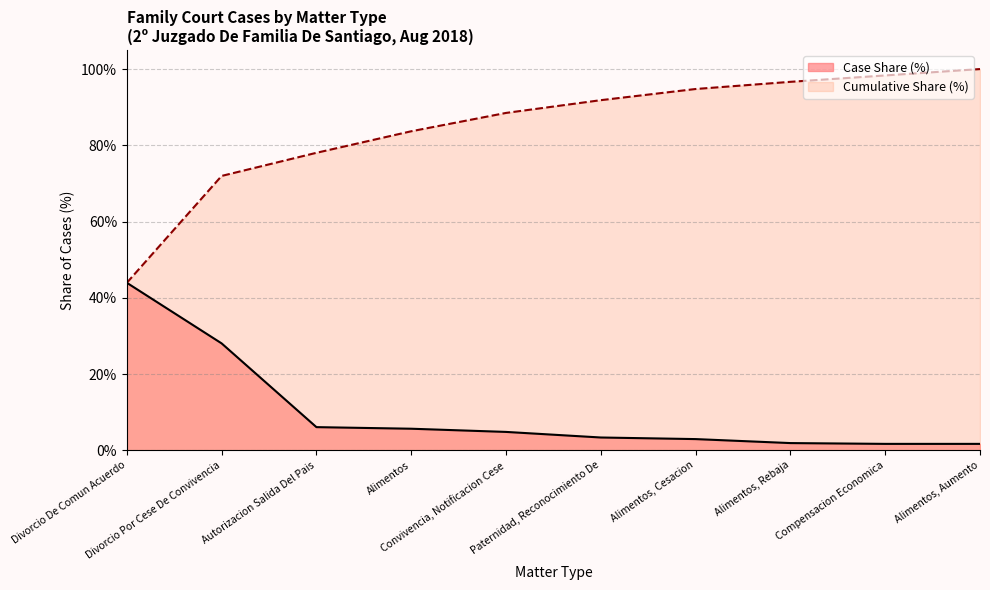

Rank the categories by Cumulative Share (%) value from lowest to highest.

Divorcio De Comun Acuerdo, Divorcio Por Cese De Convivencia, Autorizacion Salida Del Pais, Alimentos, Convivencia, Notificacion Cese, Paternidad, Reconocimiento De, Alimentos, Cesacion, Alimentos, Rebaja, Compensacion Economica, Alimentos, Aumento